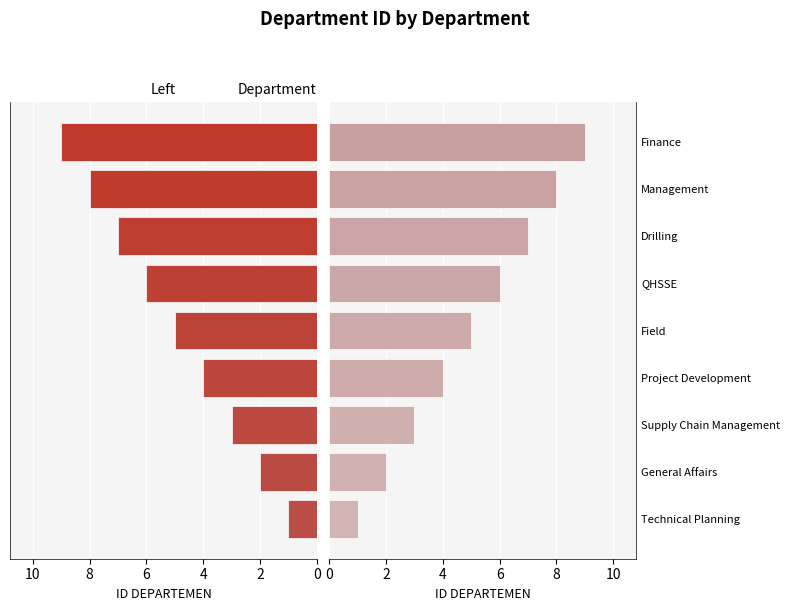

How many distinct data groups are displayed?

2